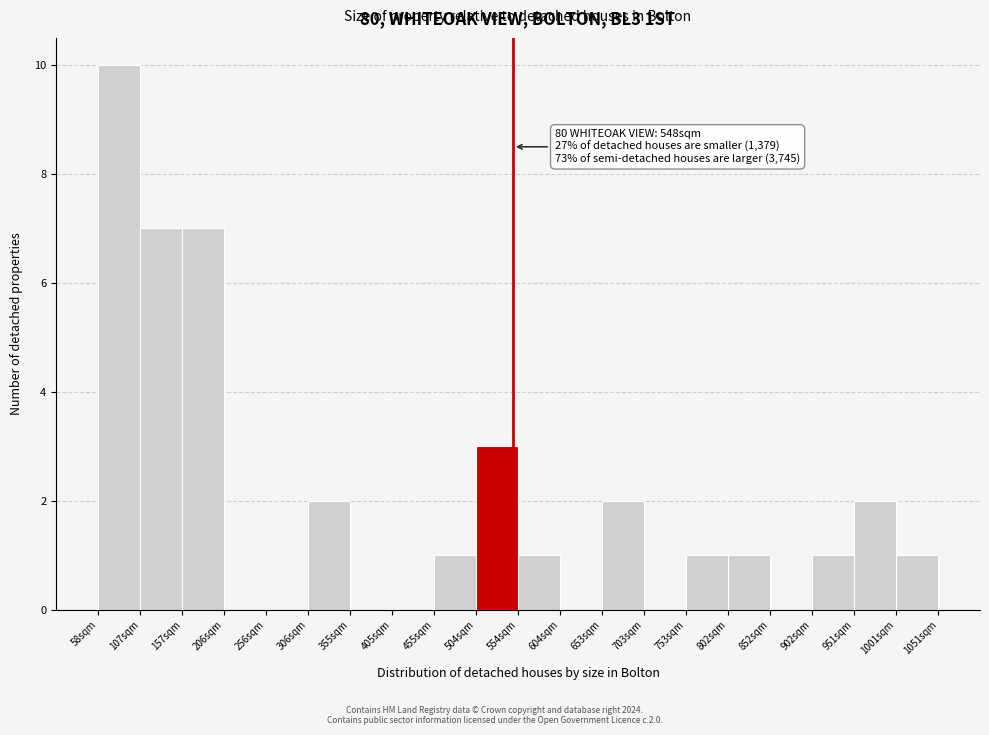

Over which range of the x-axis is the bar tallest?

60 to 110